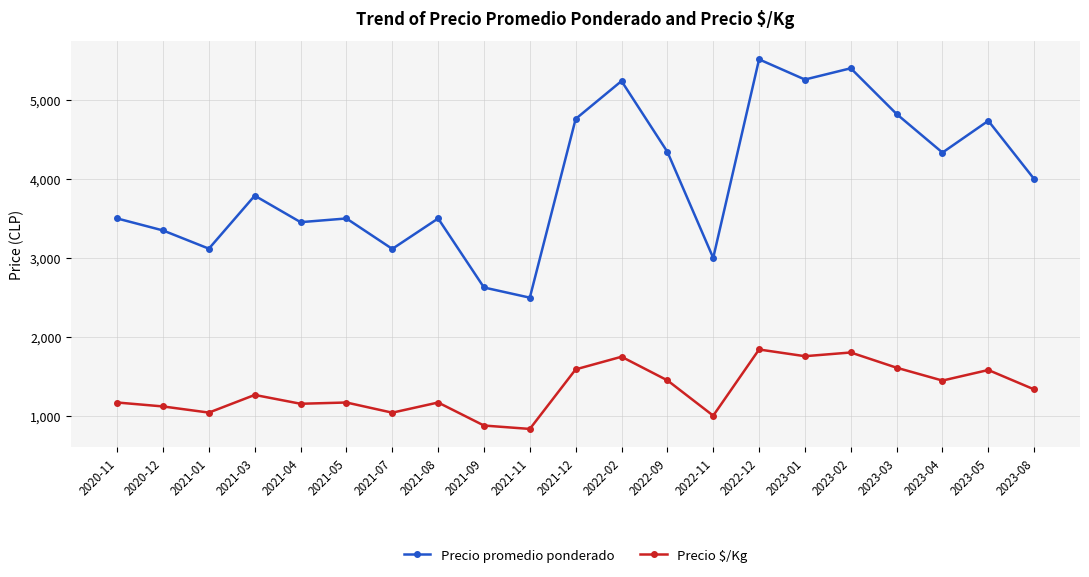

What is the label of the 12th point from the left?

2022-02